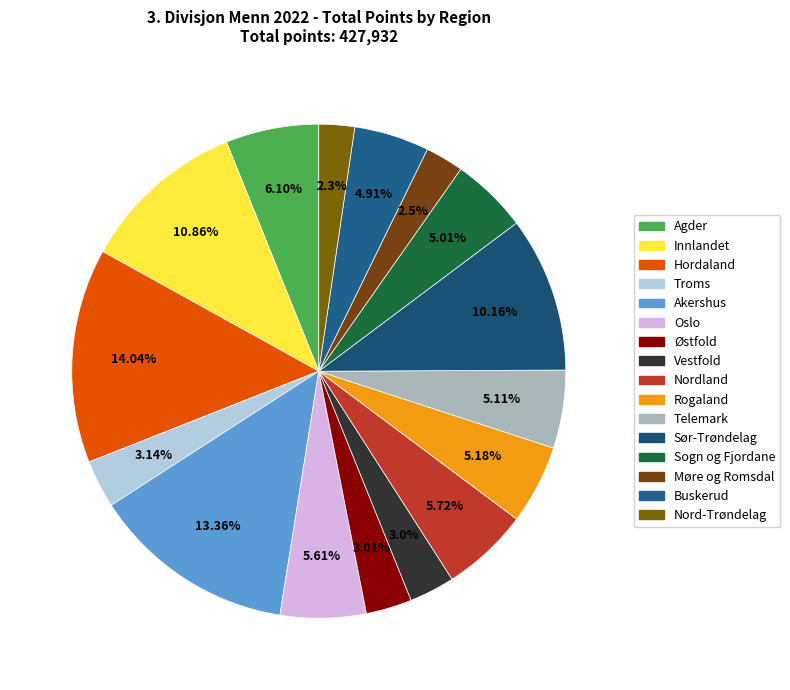

How many segments does this pie chart have?

16